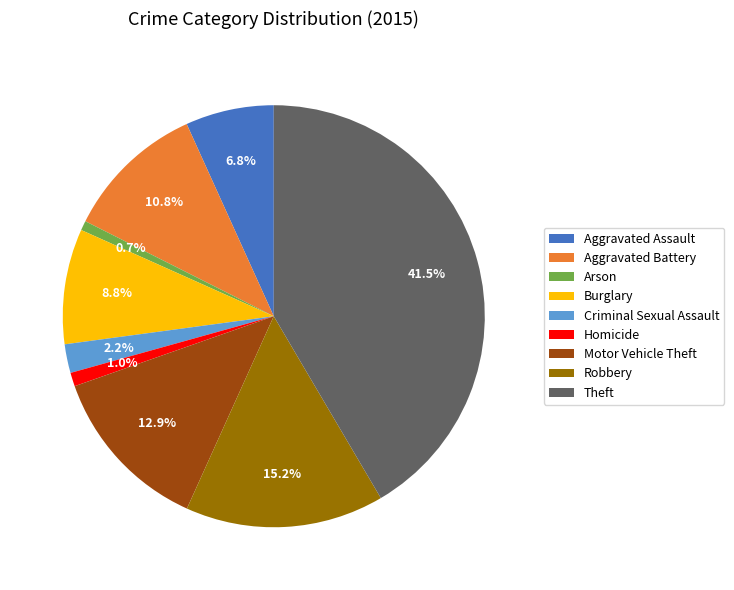

Which slice is the largest?

Theft